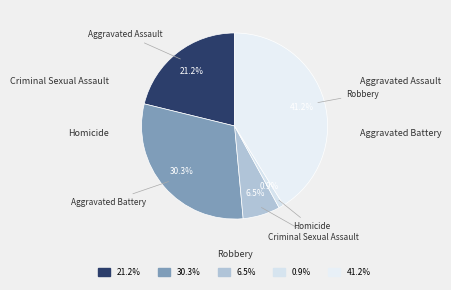

To the nearest percent, what portion does Homicide represent?

1%